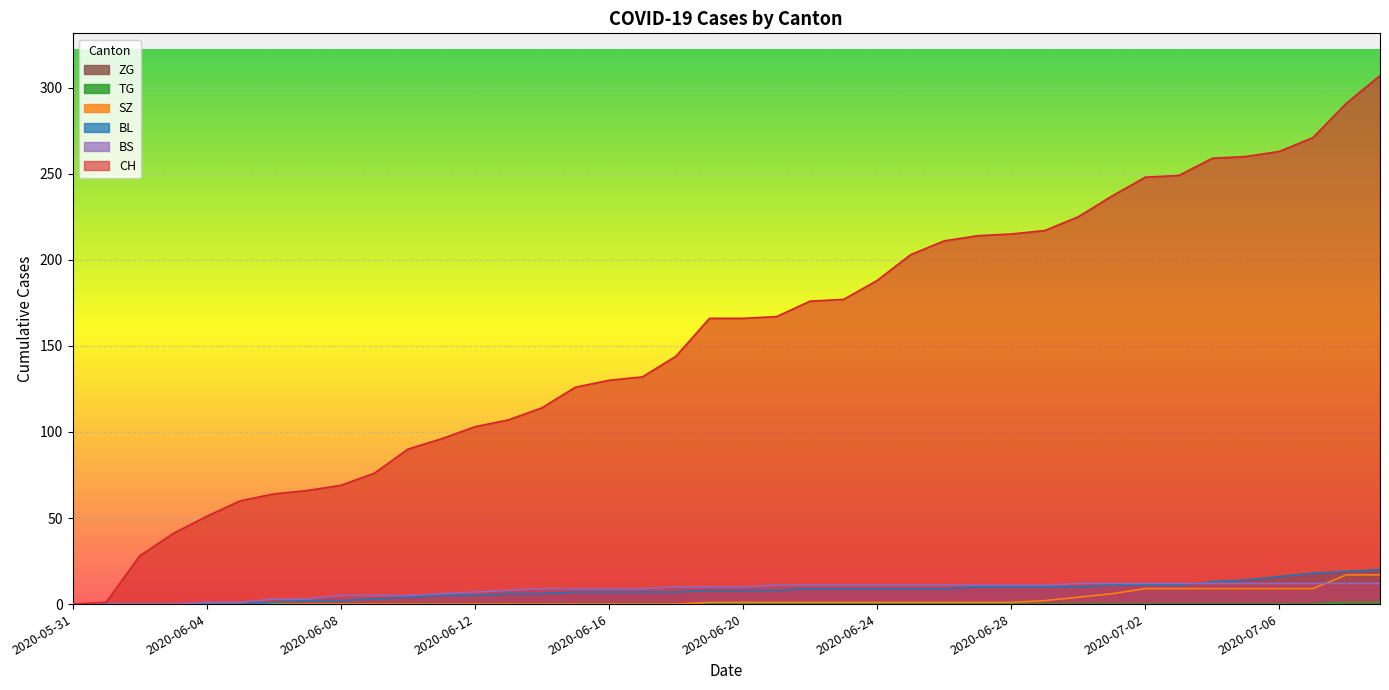

The BL series shows 6 at 2020-06-14. True or false?

True